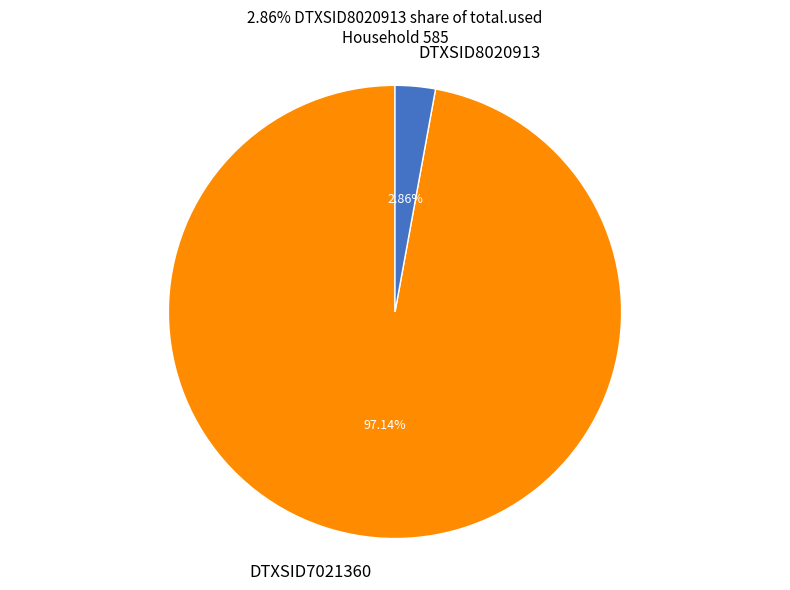

How much of the chart is everything except DTXSID8020913?

97.1%